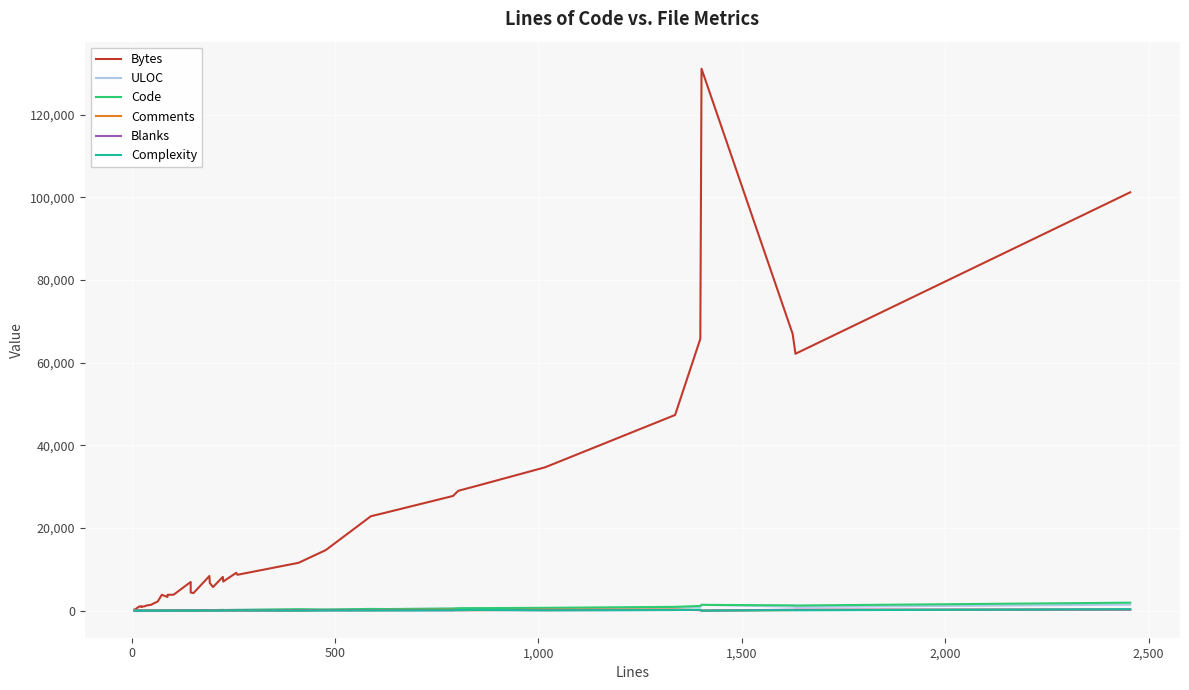

At how many categories does at least one series exceed 94819?

2